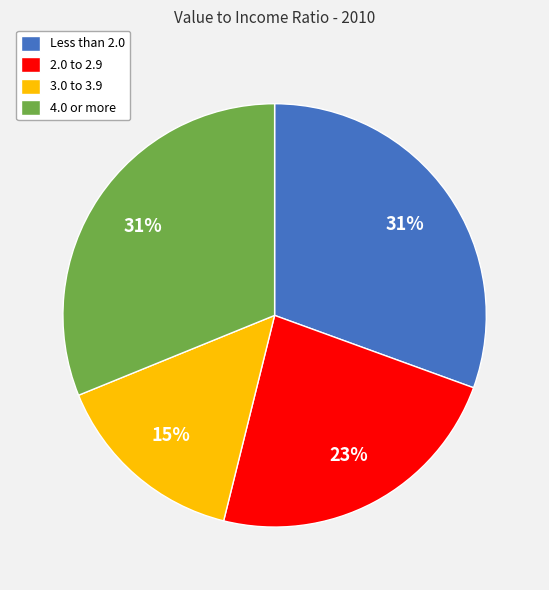

The 2.0 to 2.9 slice represents 9% of the pie. True or false?

False